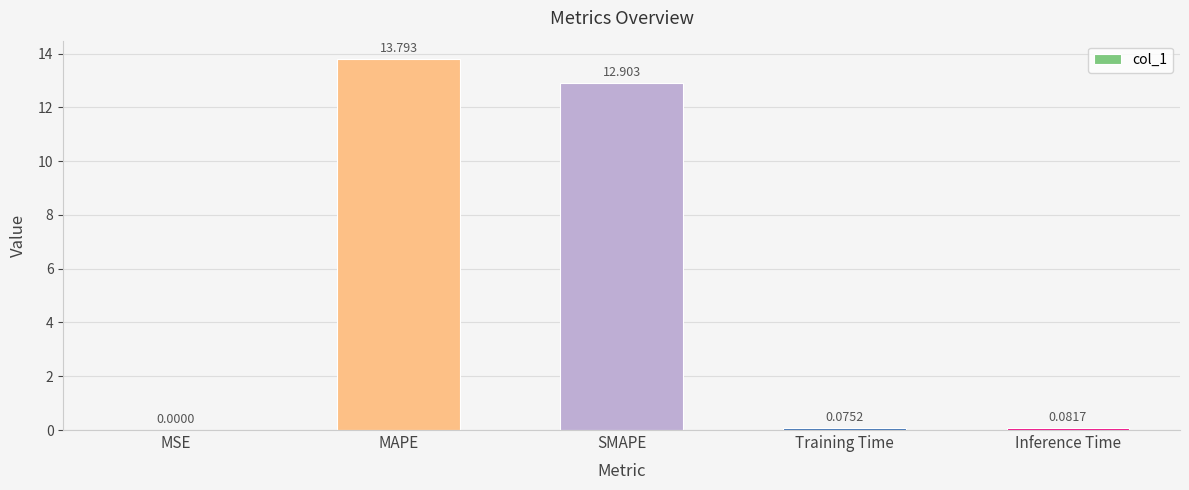

Where is the data nearest to the value 6?

Inference Time